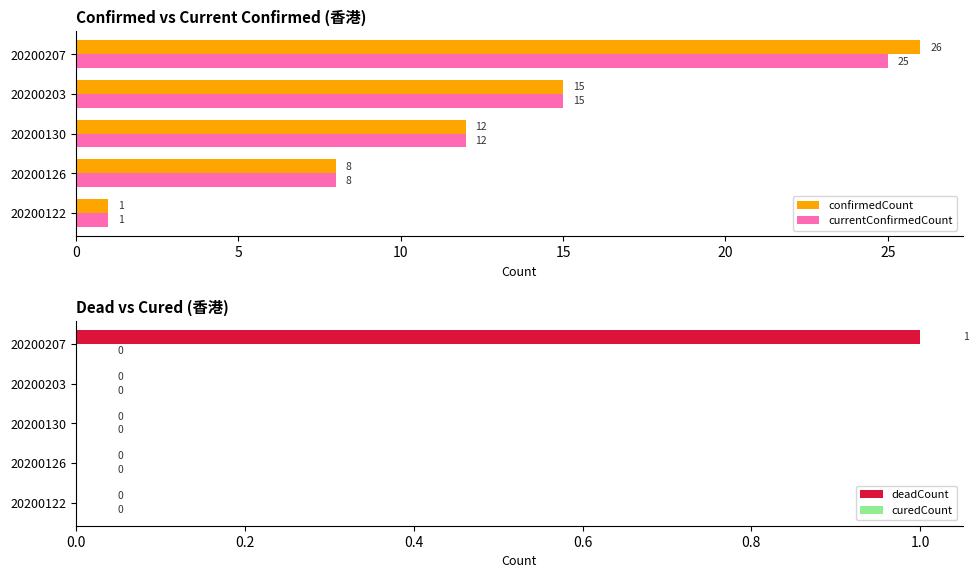

Does the chart contain any negative values?

No